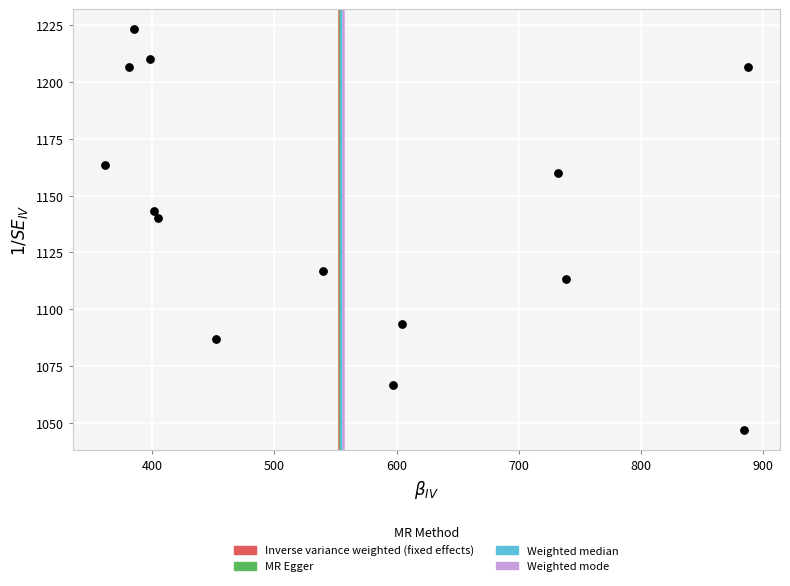

What Y value in the scatter plot is closest to 1135?

1140.0